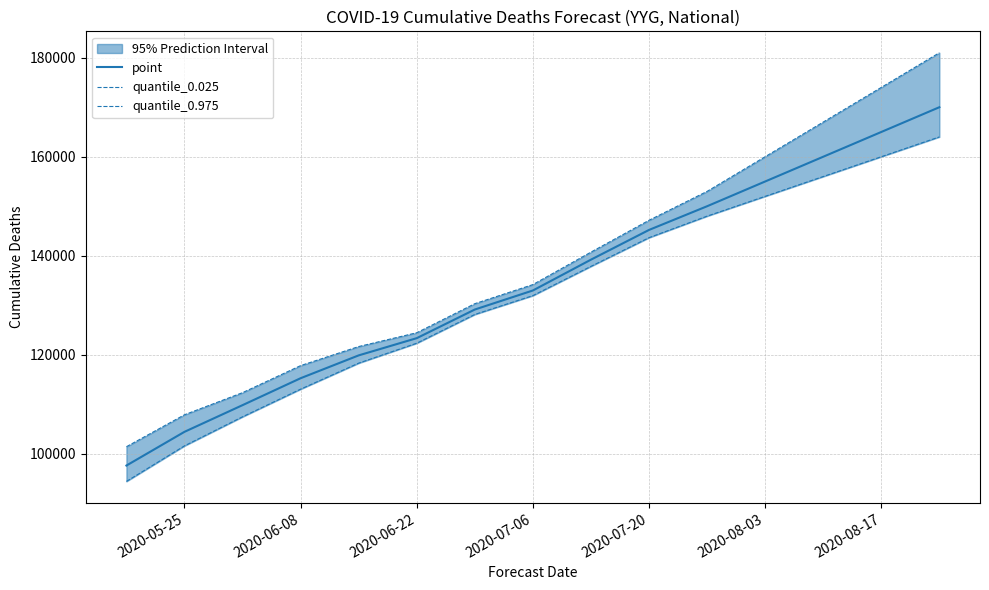

True or false: quantile_0.975 and point cross at least once.

False